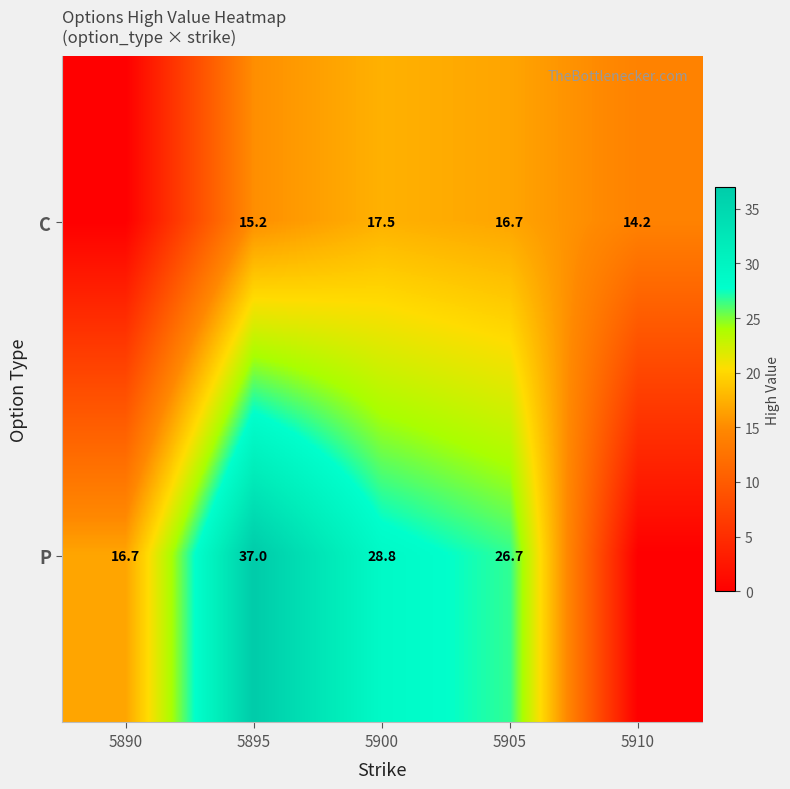

What is the difference between the highest and lowest values at 5900?

11.3